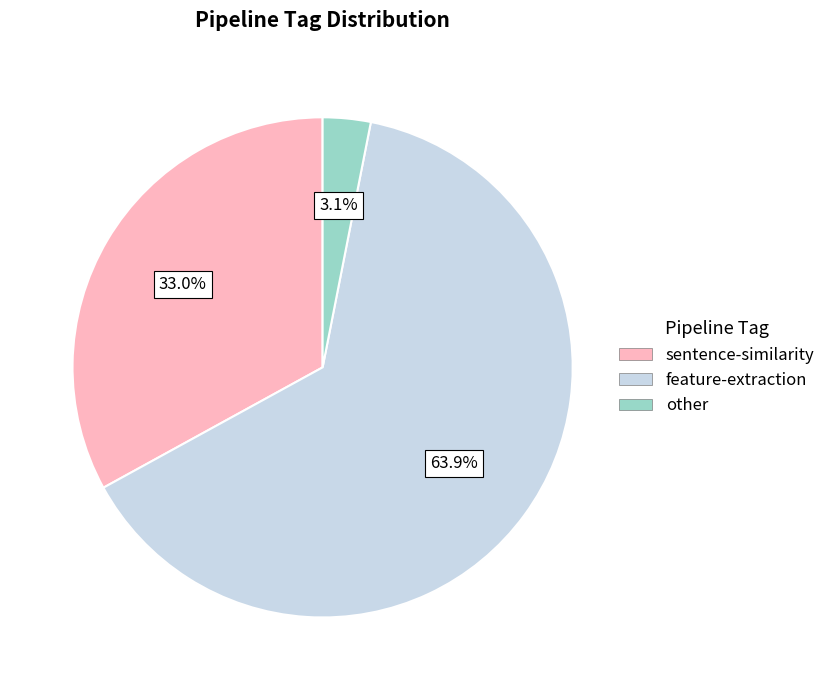

Which has a higher value, sentence-similarity or other?

sentence-similarity